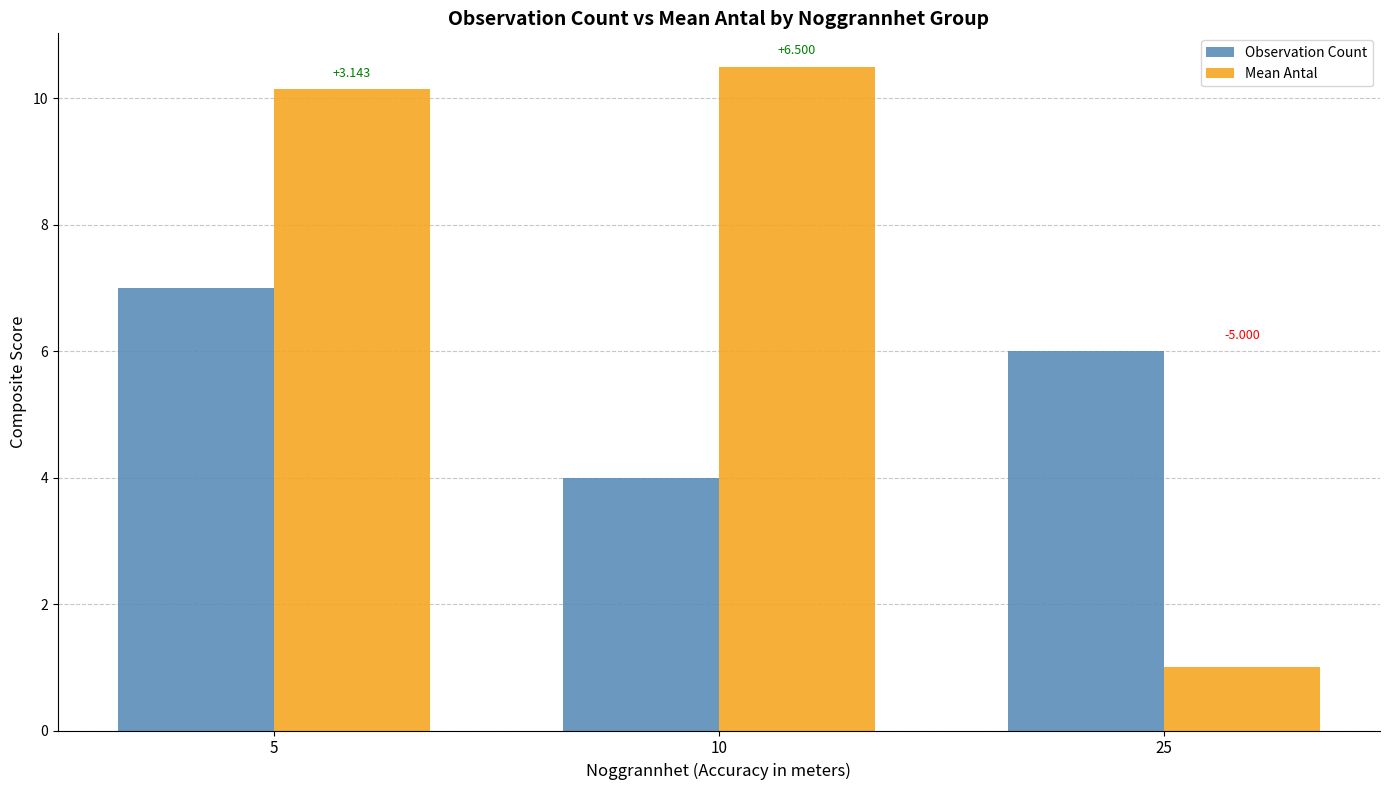

How many bars are there in total?

6